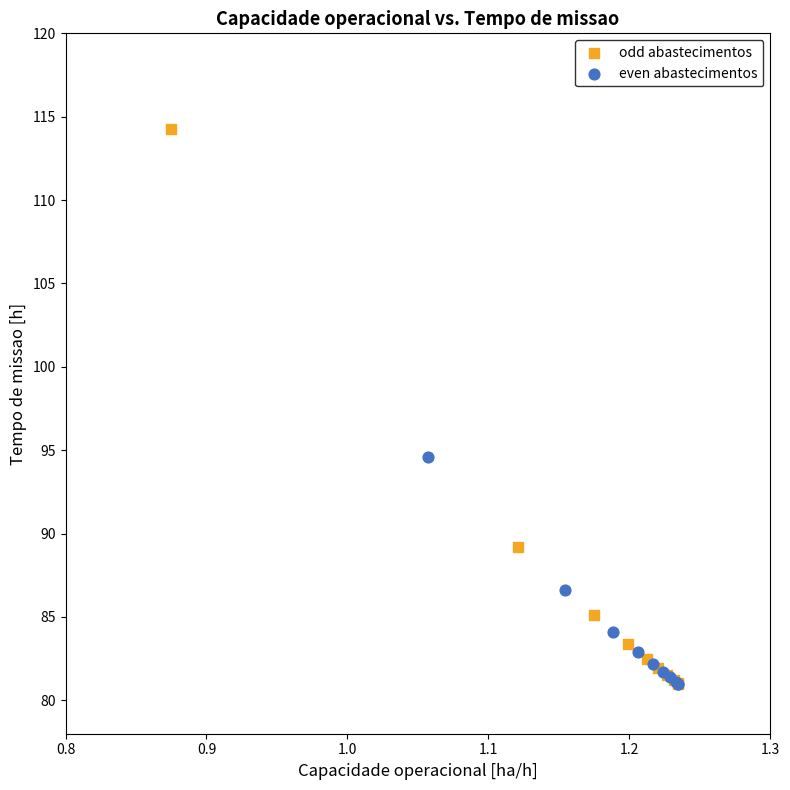

Which series has the widest spread of Y values?

odd abastecimentos